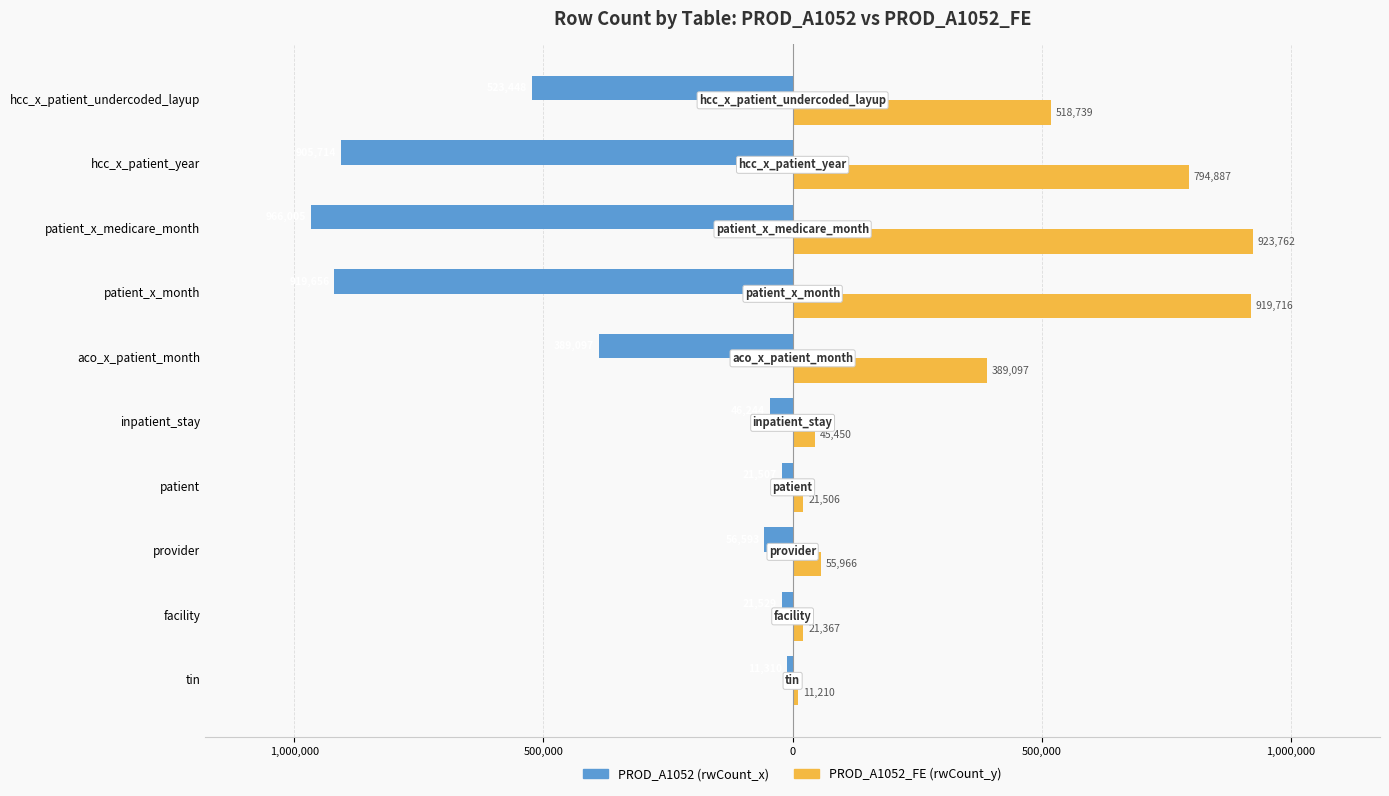

What are all the series names shown in the legend?

PROD_A1052 (rwCount_x), PROD_A1052_FE (rwCount_y)